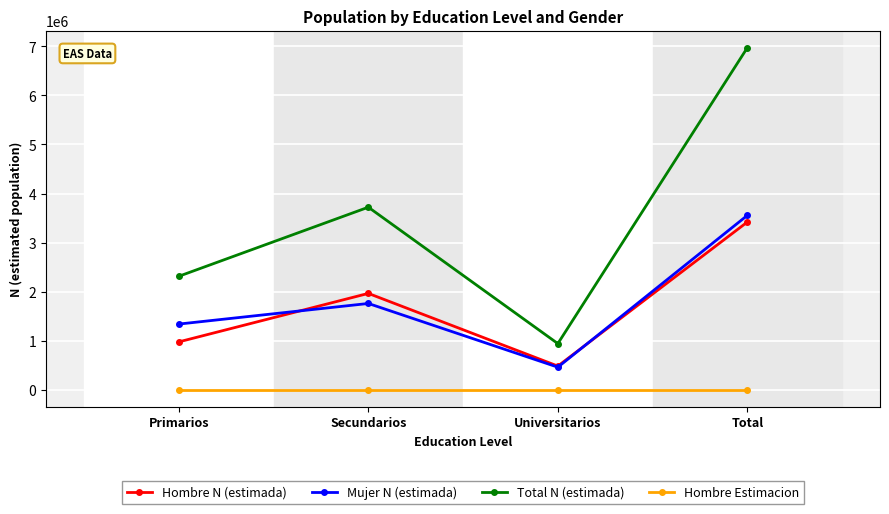

List the series in order of their peak value, highest first.

Total N (estimada), Mujer N (estimada), Hombre N (estimada), Hombre Estimacion